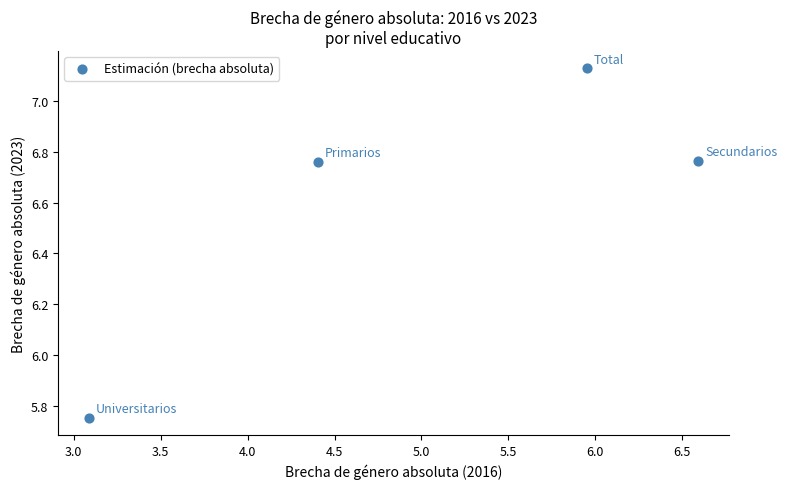

What is the range of X values (max minus min)?

3.5